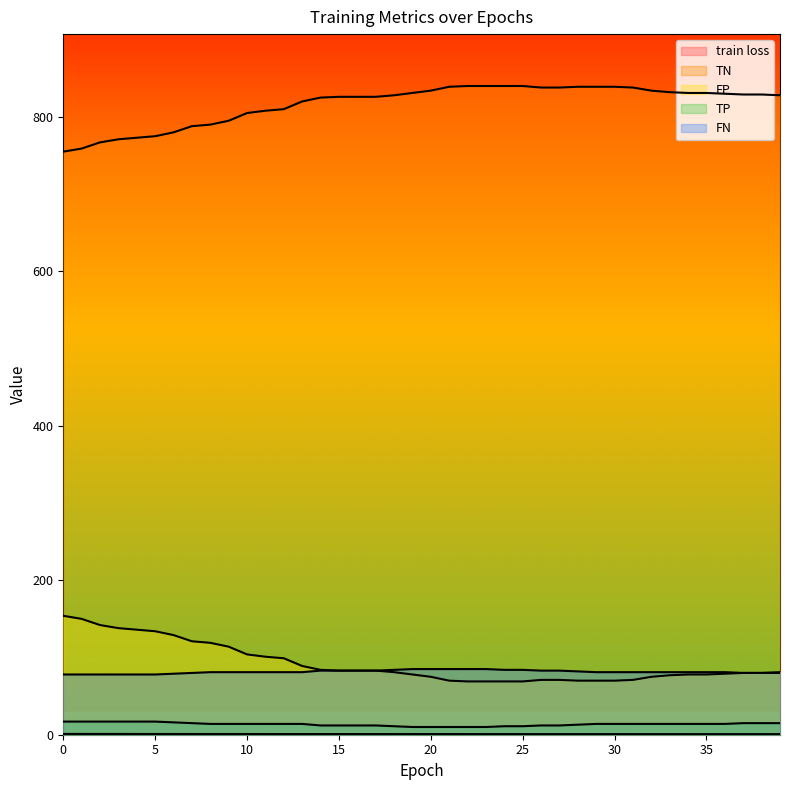

True or false: FP has a value of 136.0 at 4.

True